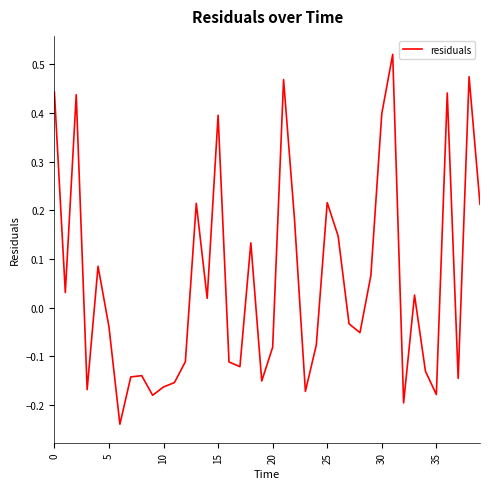

What is the difference between the maximum and minimum values?

0.8